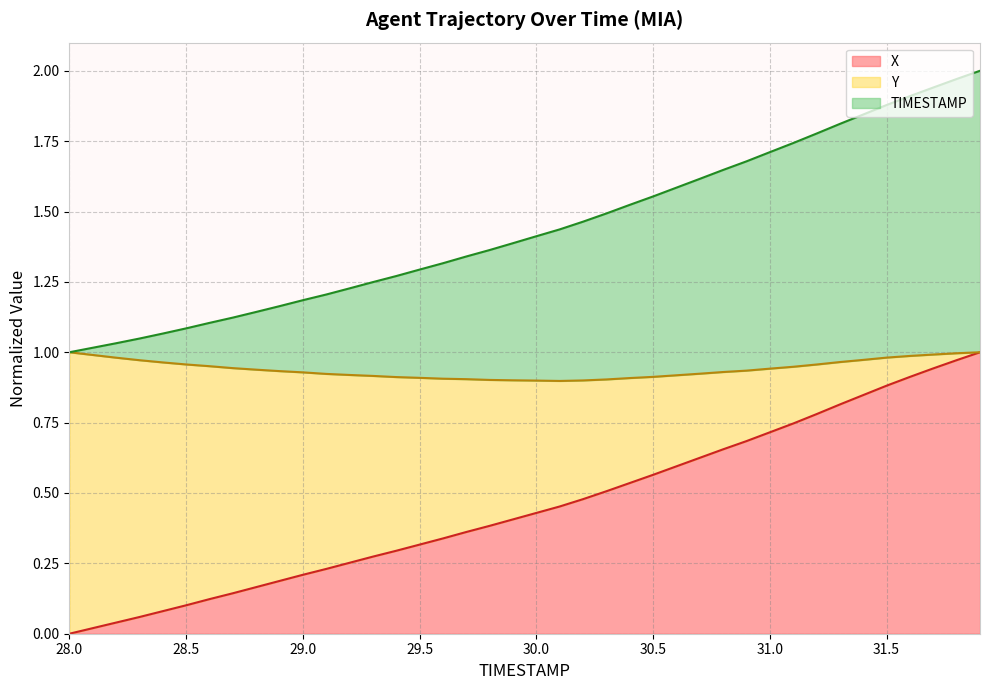

How many values in the X series exceed 0?

39